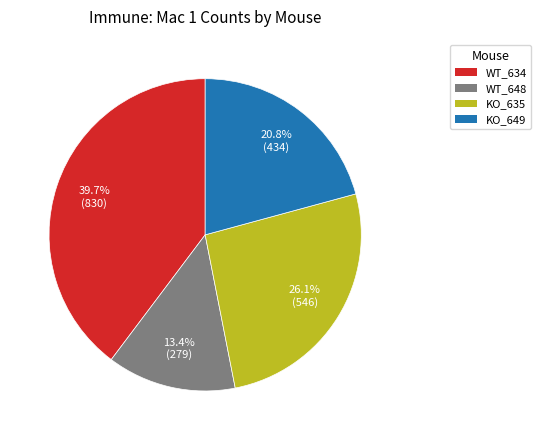

Between WT_648 and KO_649, which is larger?

KO_649